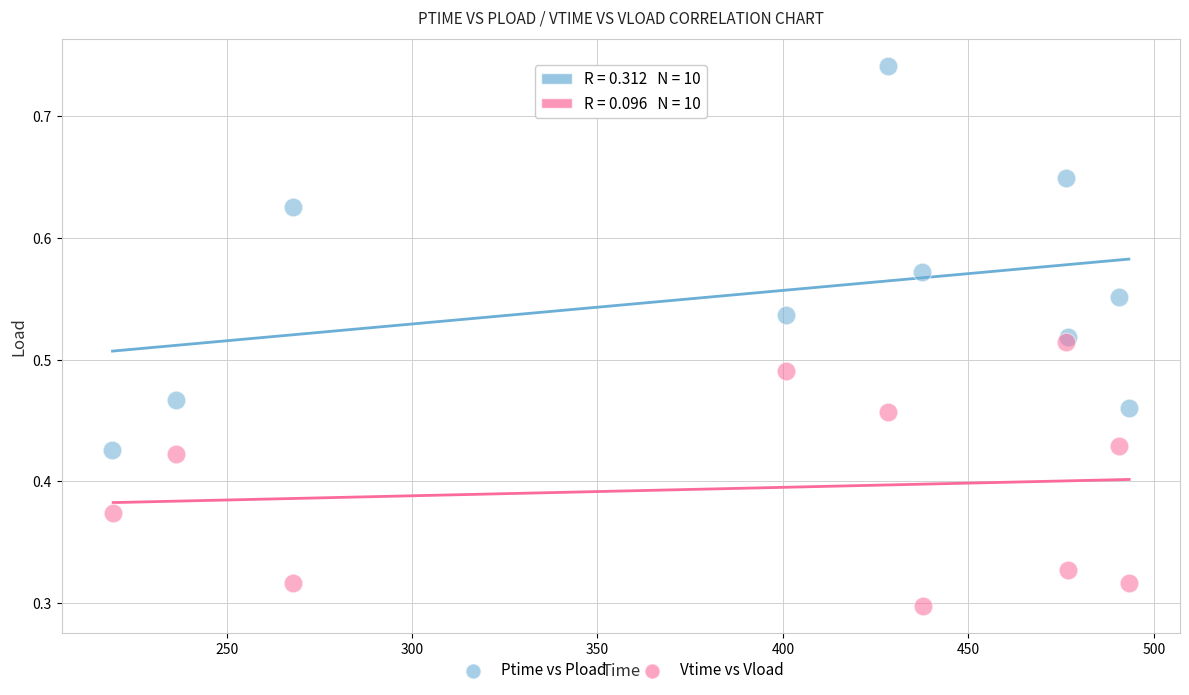

Which series has the widest spread of Y values?

Ptime vs Pload